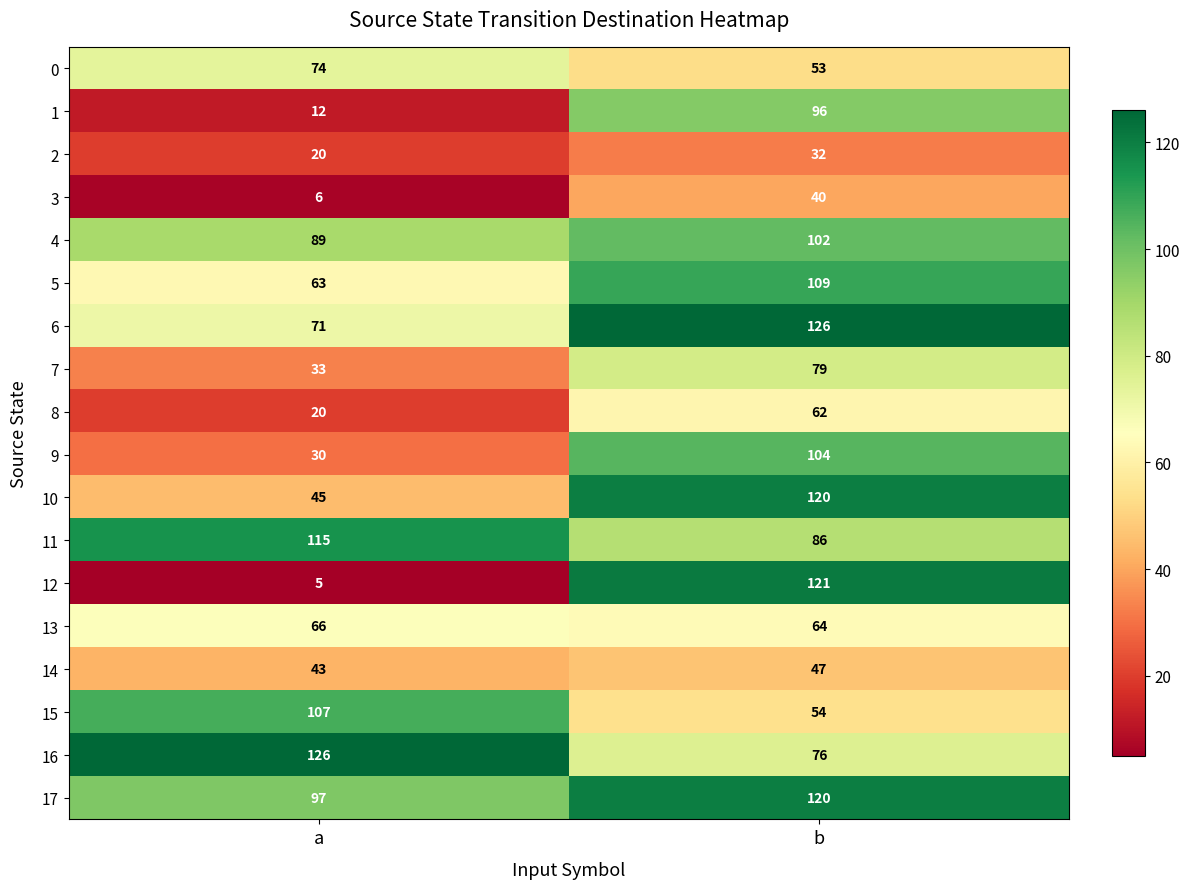

What is the total value across all series at b?

1491